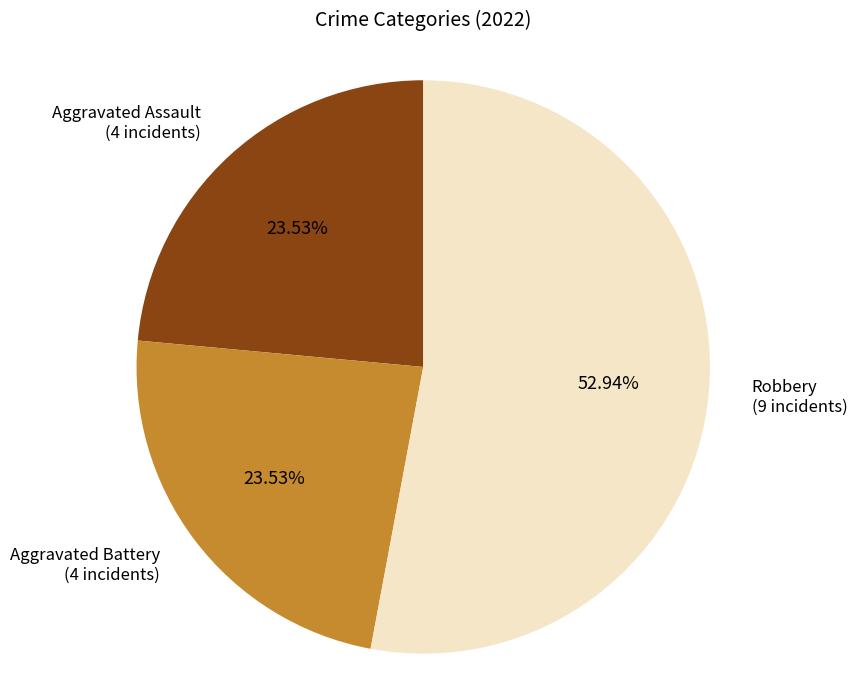

Is there any slice that represents more than half of the pie?

Yes